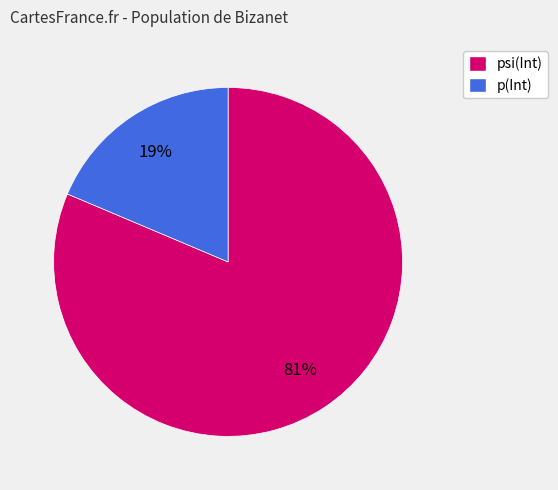

What percentage is the p(Int) slice, to the nearest percent?

19%